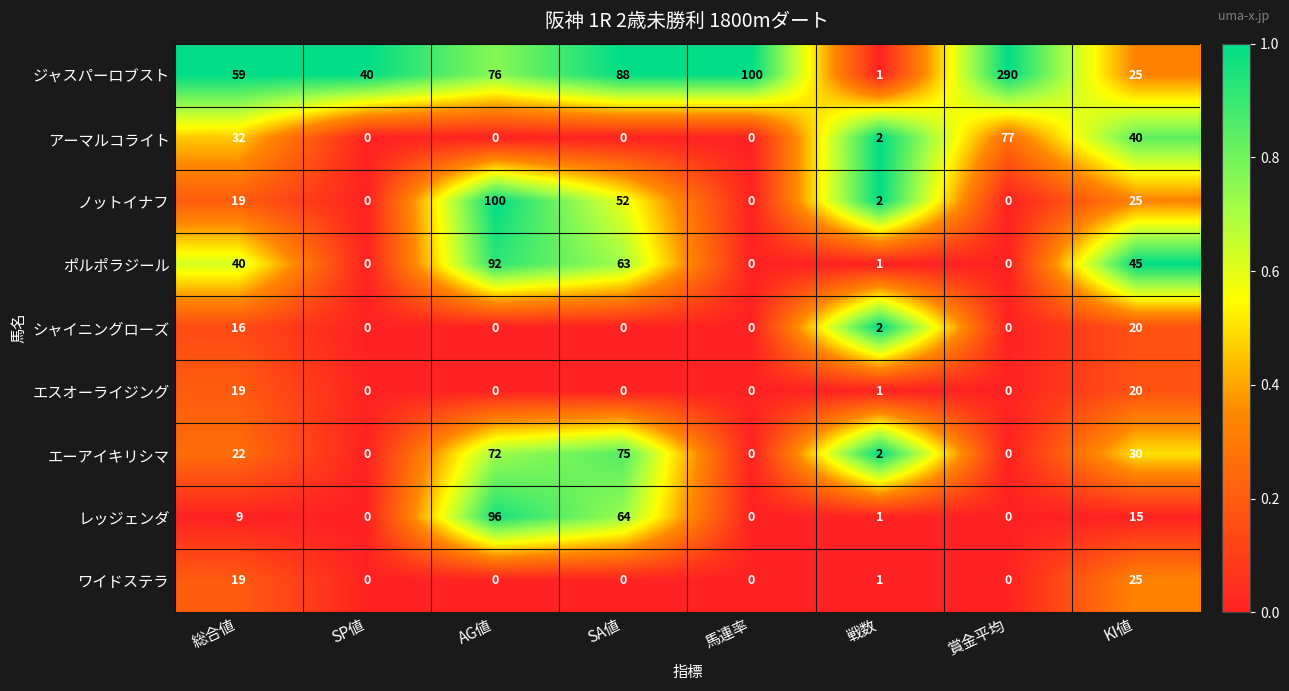

How many distinct data groups are displayed?

9